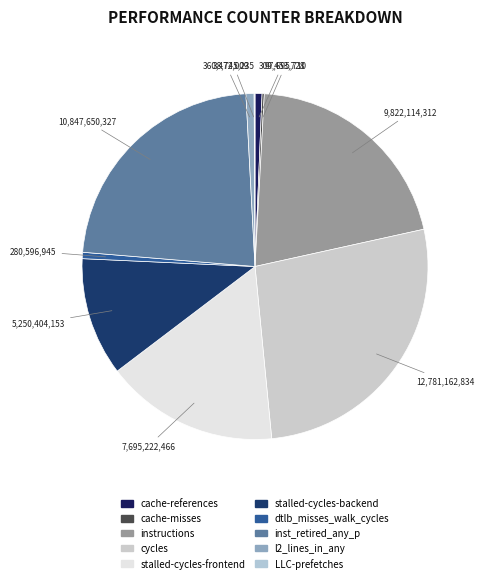

How much of the chart is everything except stalled-cycles-frontend?

83.8%